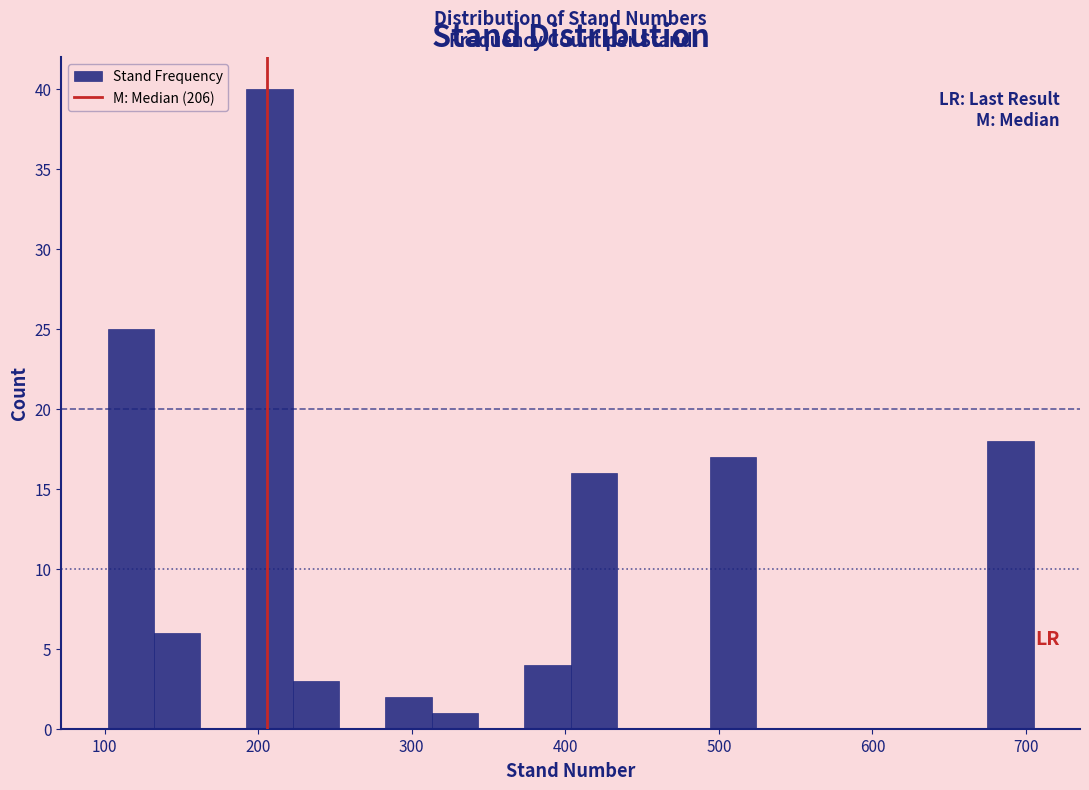

Read against the x-axis, roughly where is the centre of the tallest bar?

210